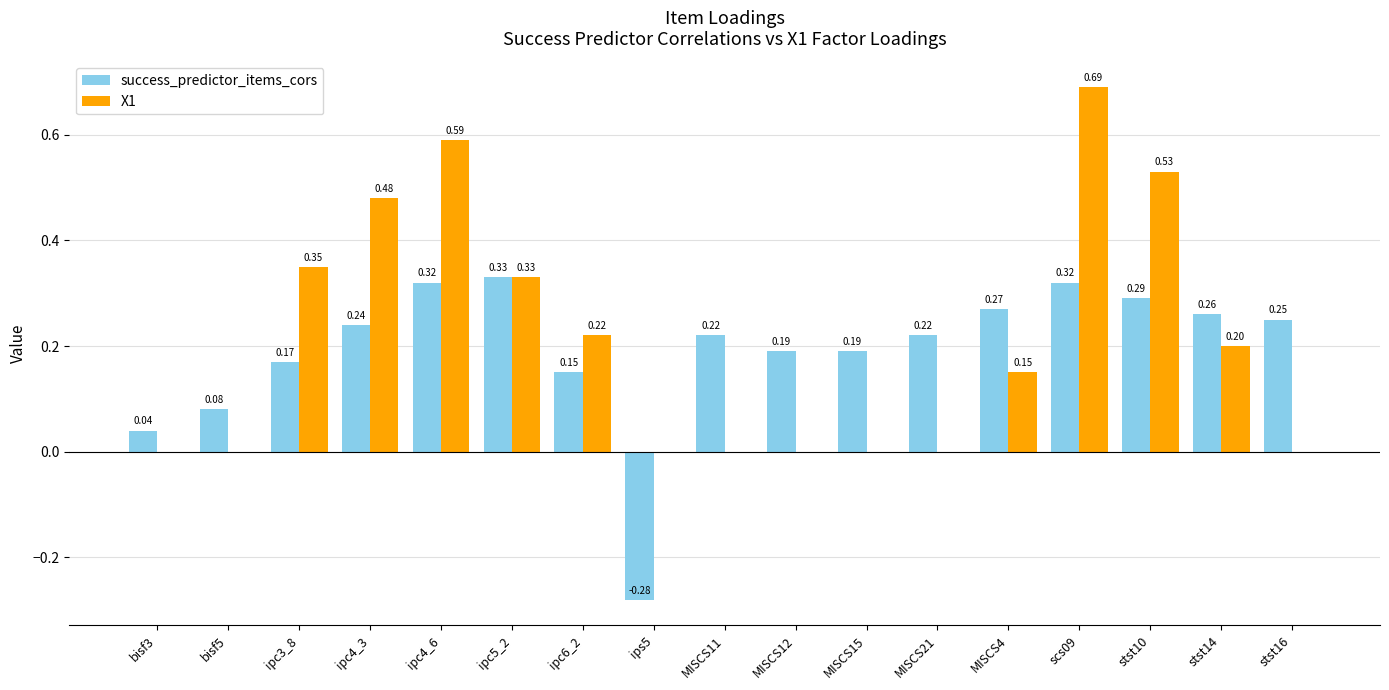

What are all the series names shown in the legend?

success_predictor_items_cors, X1